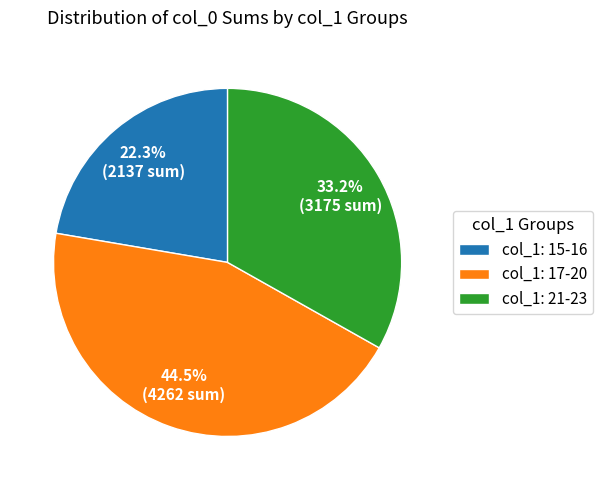

Which slice is the smallest?

col_1: 15-16